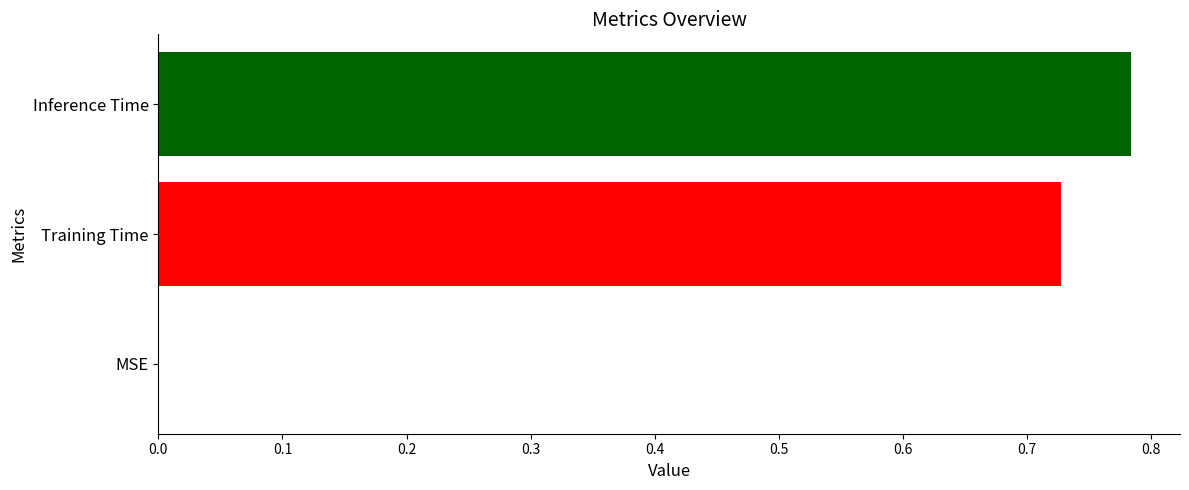

At which category does the chart reach its peak across all series?

Inference Time